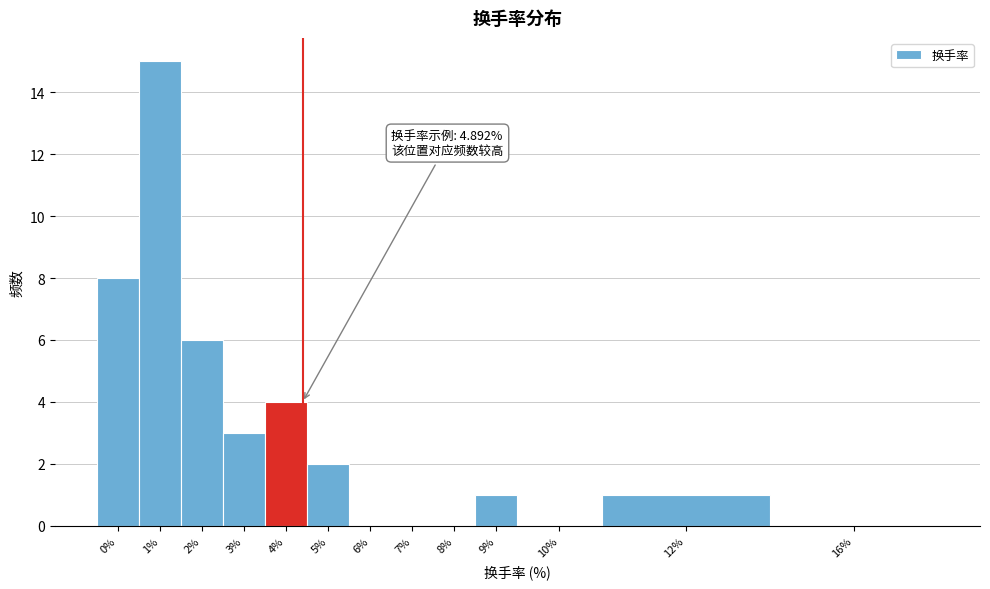

Reading left to right, list all the values displayed in this chart.

0%=8	1%=15	2%=6	3%=3	4%=4	5%=2	6%=0	7%=0	8%=0	9%=1	10%=0	12%=1	16%=0